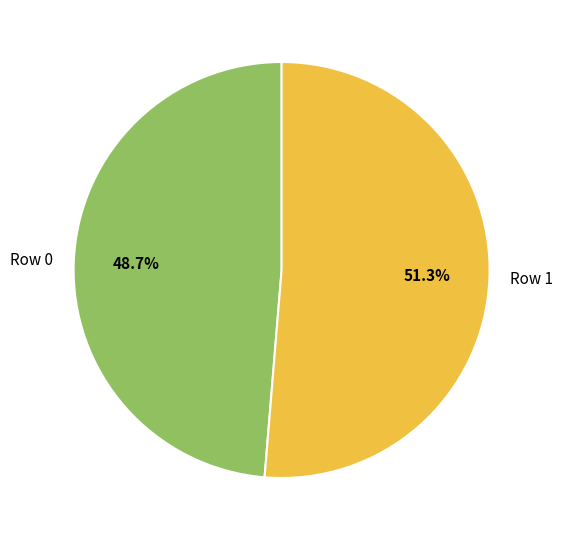

Is it true that Row 0 is 49% of the pie?

True